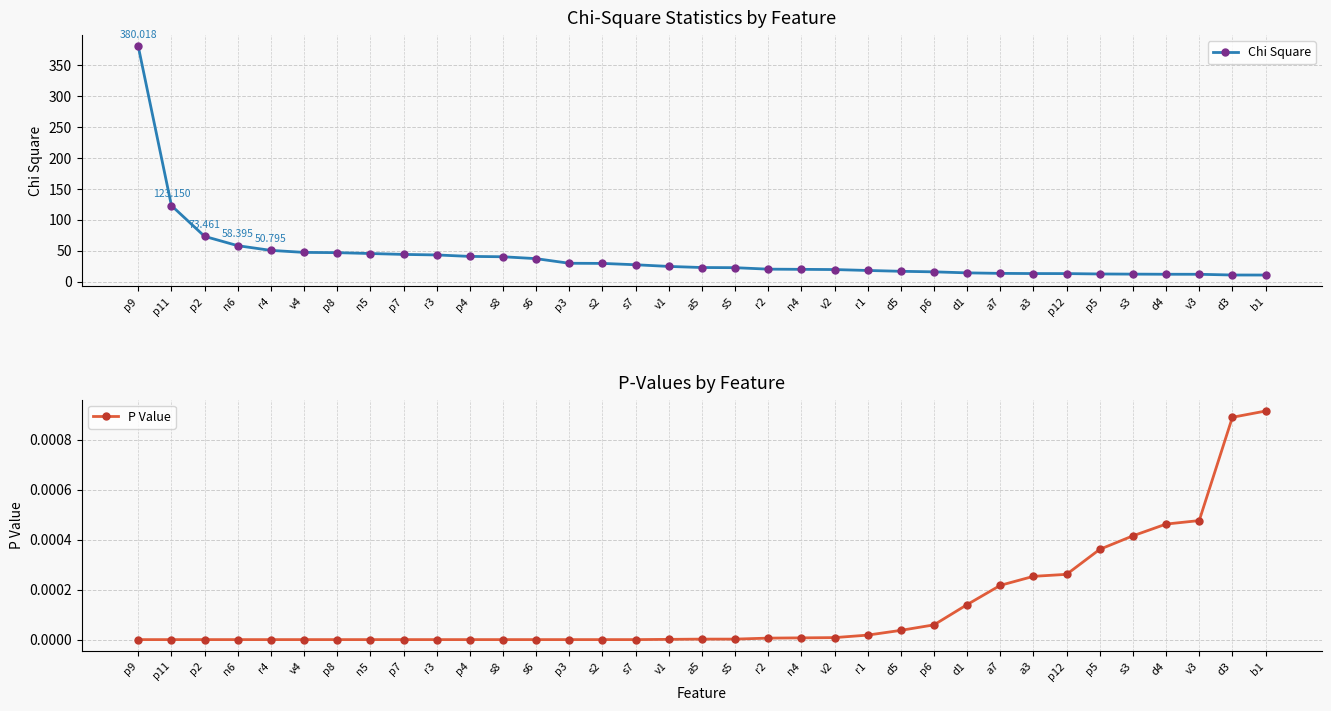

True or false: Chi Square and P Value cross at least once.

False